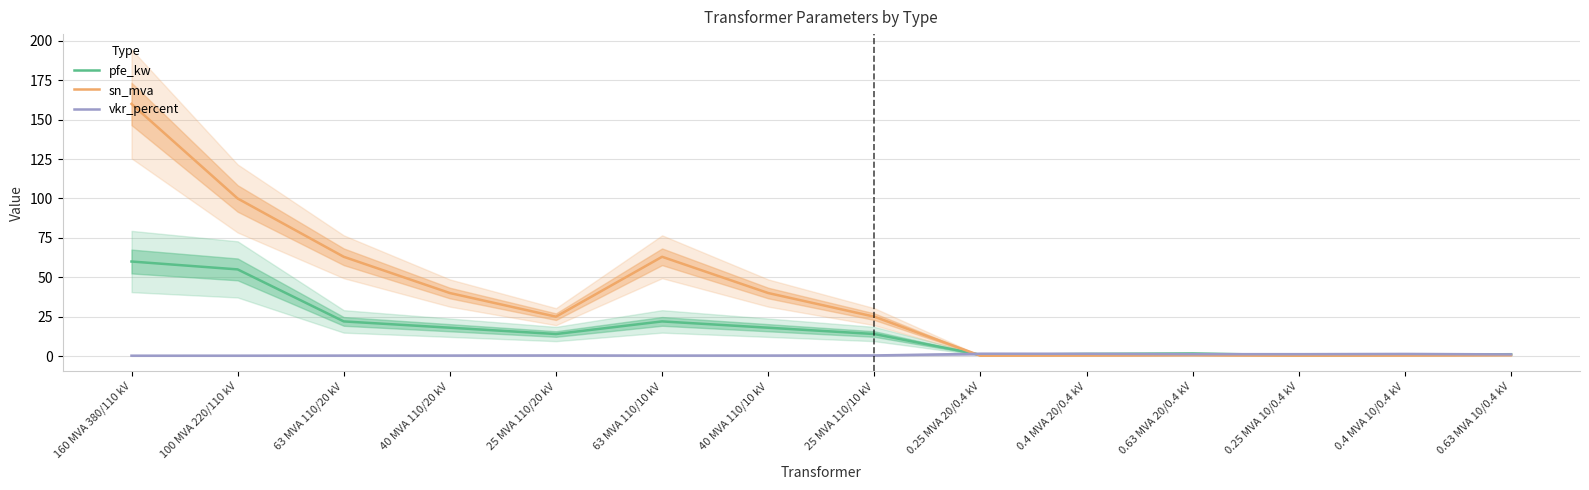

List the labels in order of sn_mva value, largest first.

160 MVA 380/110 kV, 100 MVA 220/110 kV, 63 MVA 110/20 kV, 63 MVA 110/10 kV, 40 MVA 110/20 kV, 40 MVA 110/10 kV, 25 MVA 110/20 kV, 25 MVA 110/10 kV, 0.63 MVA 20/0.4 kV, 0.63 MVA 10/0.4 kV, 0.4 MVA 20/0.4 kV, 0.4 MVA 10/0.4 kV, 0.25 MVA 20/0.4 kV, 0.25 MVA 10/0.4 kV